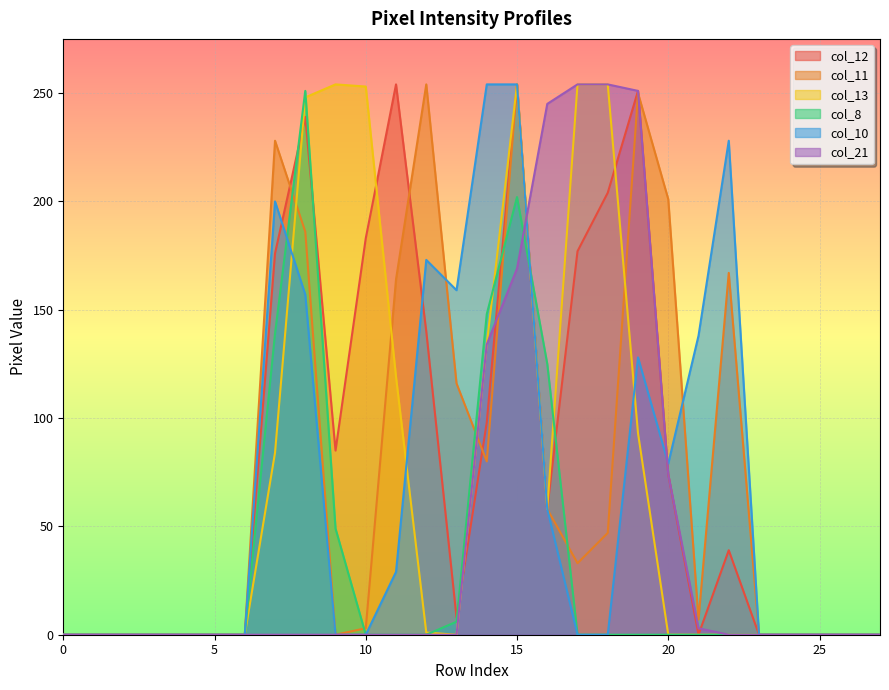

List the series in order of their peak value, lowest first.

col_8, col_12, col_11, col_13, col_10, col_21